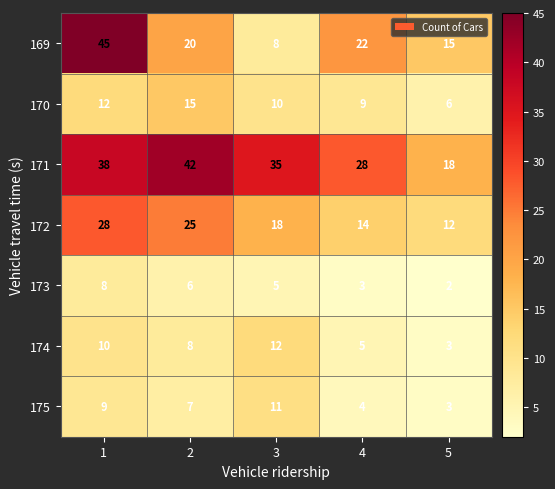

At which label is 172 closest to 20?

3